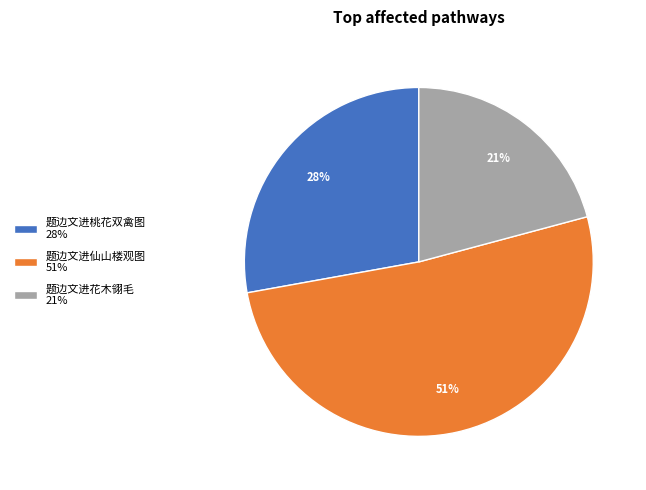

The 题边文进桃花双禽图 slice represents 21% of the pie. True or false?

False